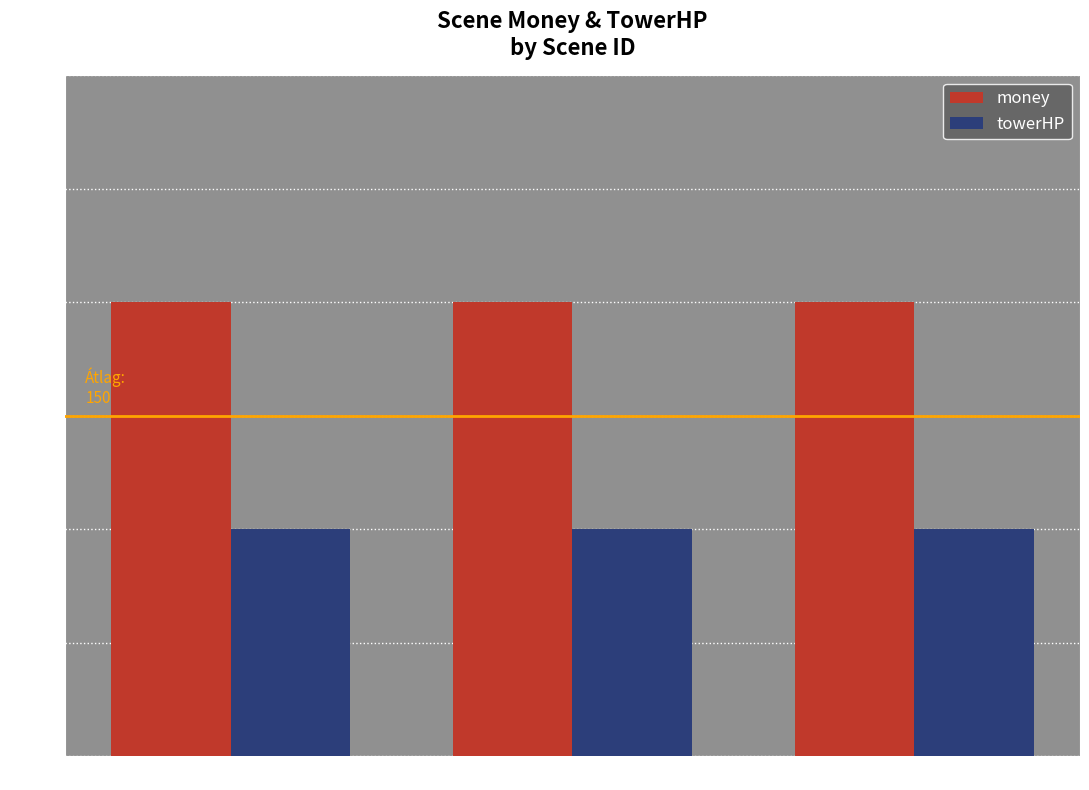

What is the spread (max minus min) of values at 熔岩旱土?

100